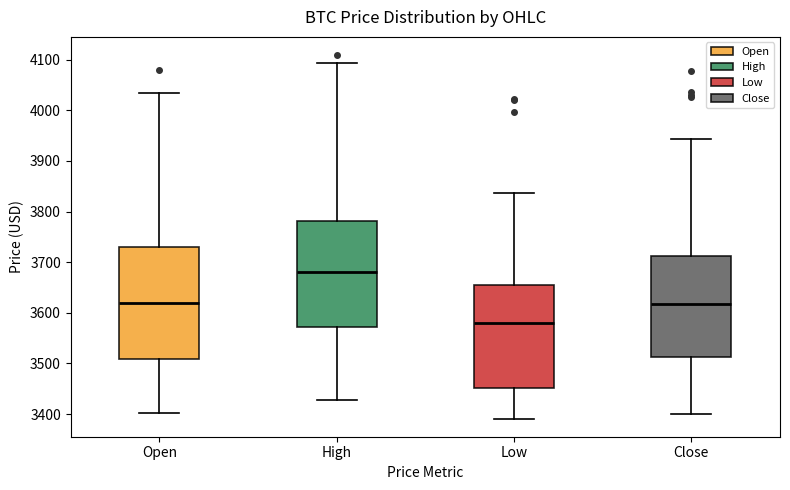

Where is the lower edge of the box for Low on the y-axis? The values are not printed on the chart, so give them approximately, as read against the axis.

3450